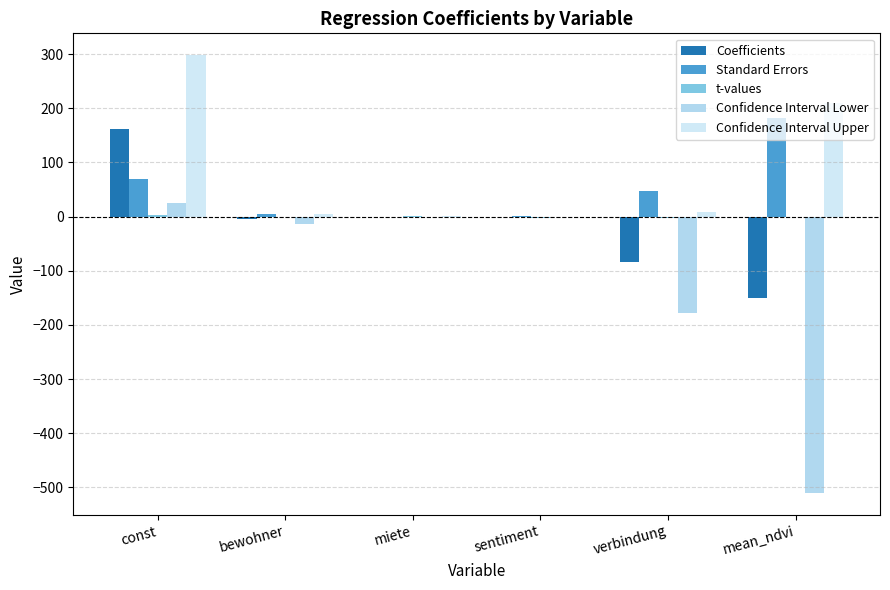

Which series has the largest range (max minus min)?

Confidence Interval Lower